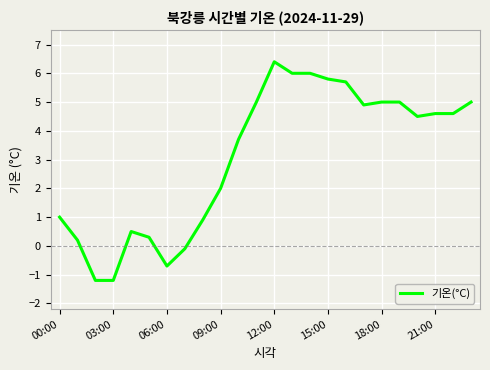

True or false: the data has more than 0 interior local peaks.

True